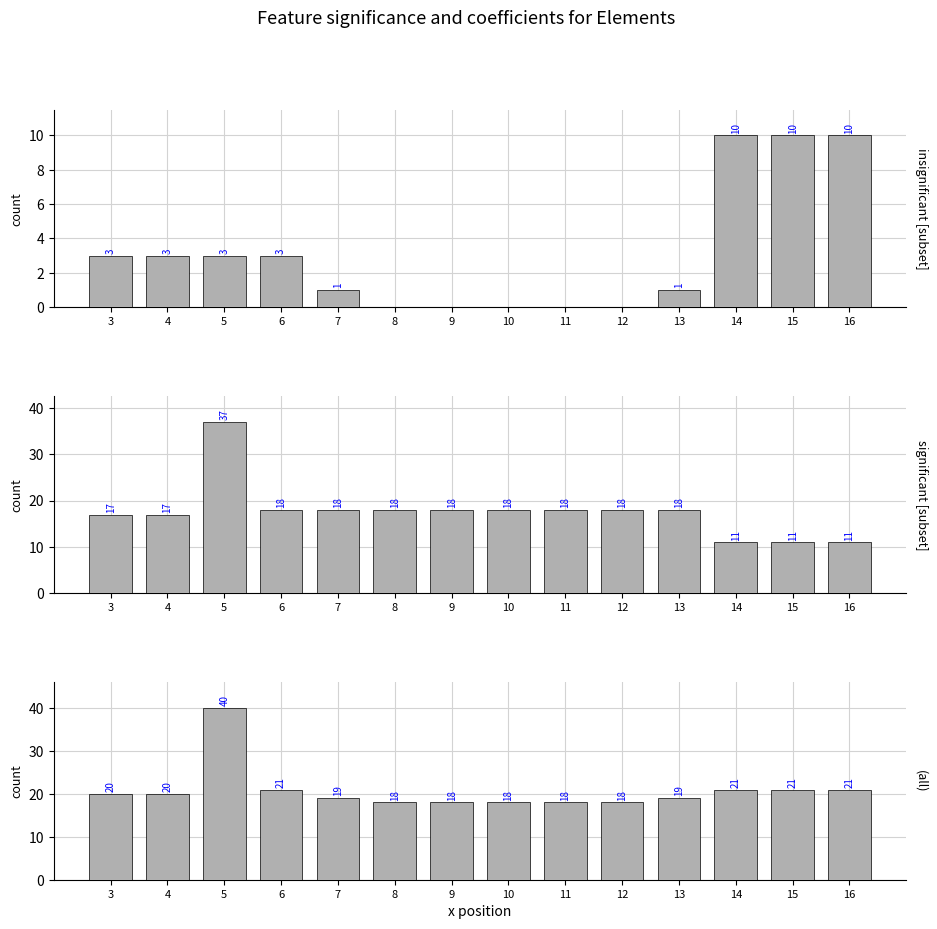

The value of insignificant [subset] at 7 is 0. True or false?

False